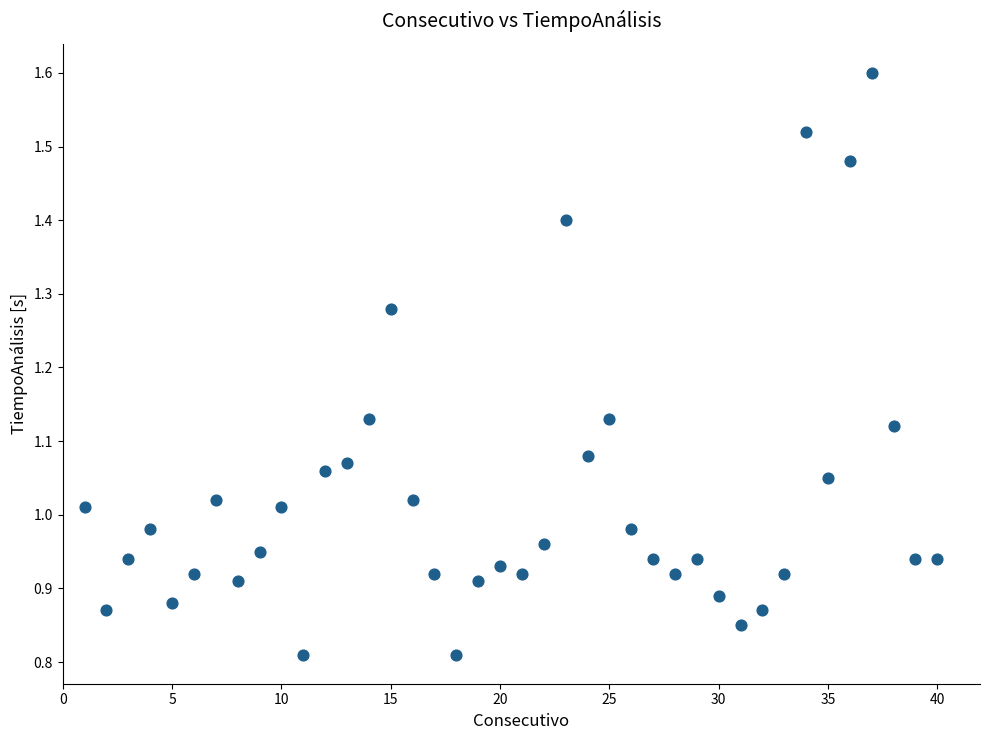

What is the range of X values (max minus min)?

39.0